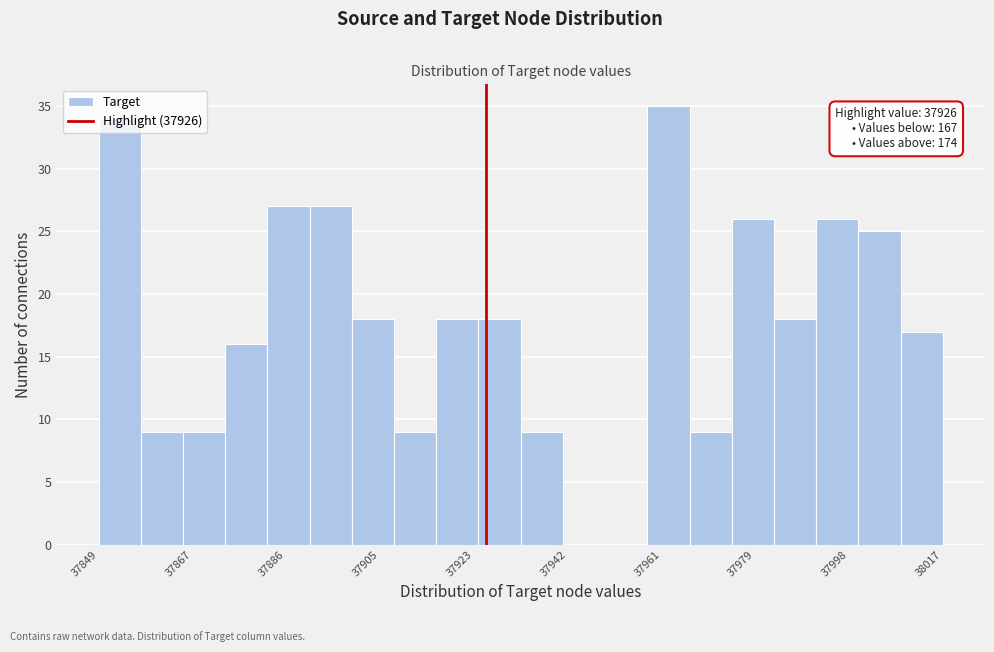

Which range on the x-axis has the tallest bar?

37958.2 to 37966.6